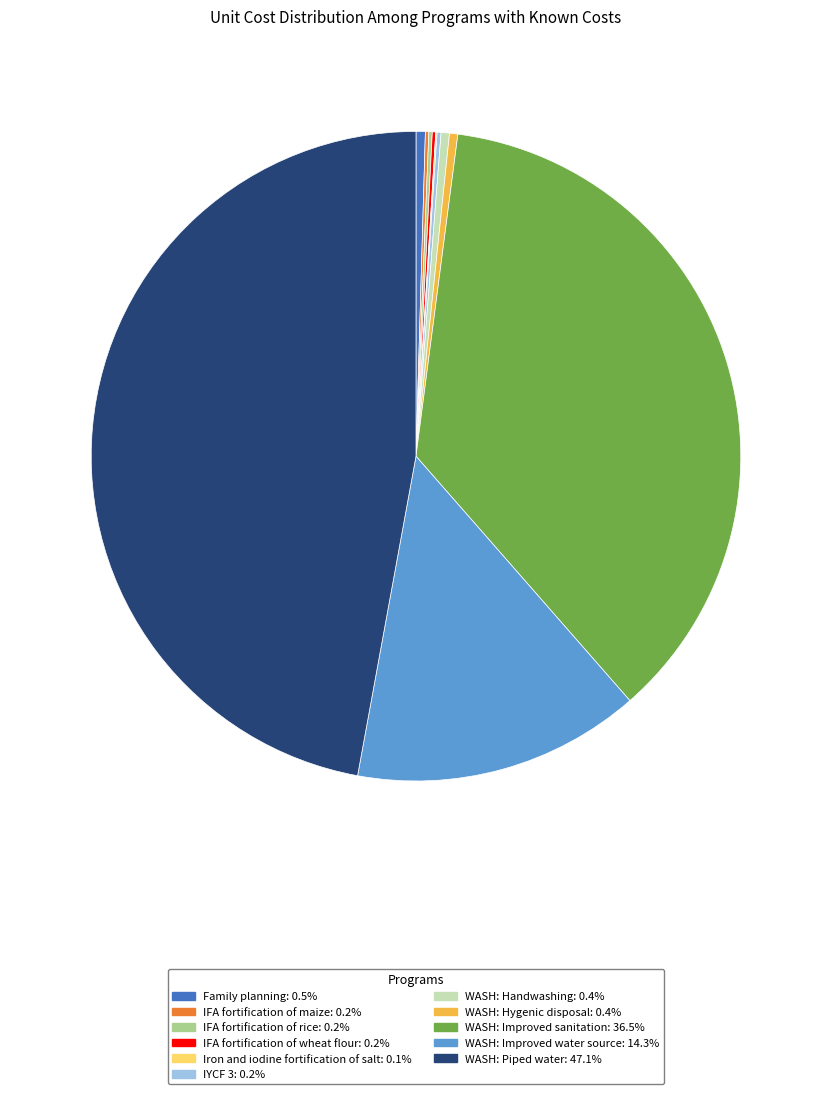

Does WASH: Hygenic disposal: 0.4% represent more than half of the total?

No